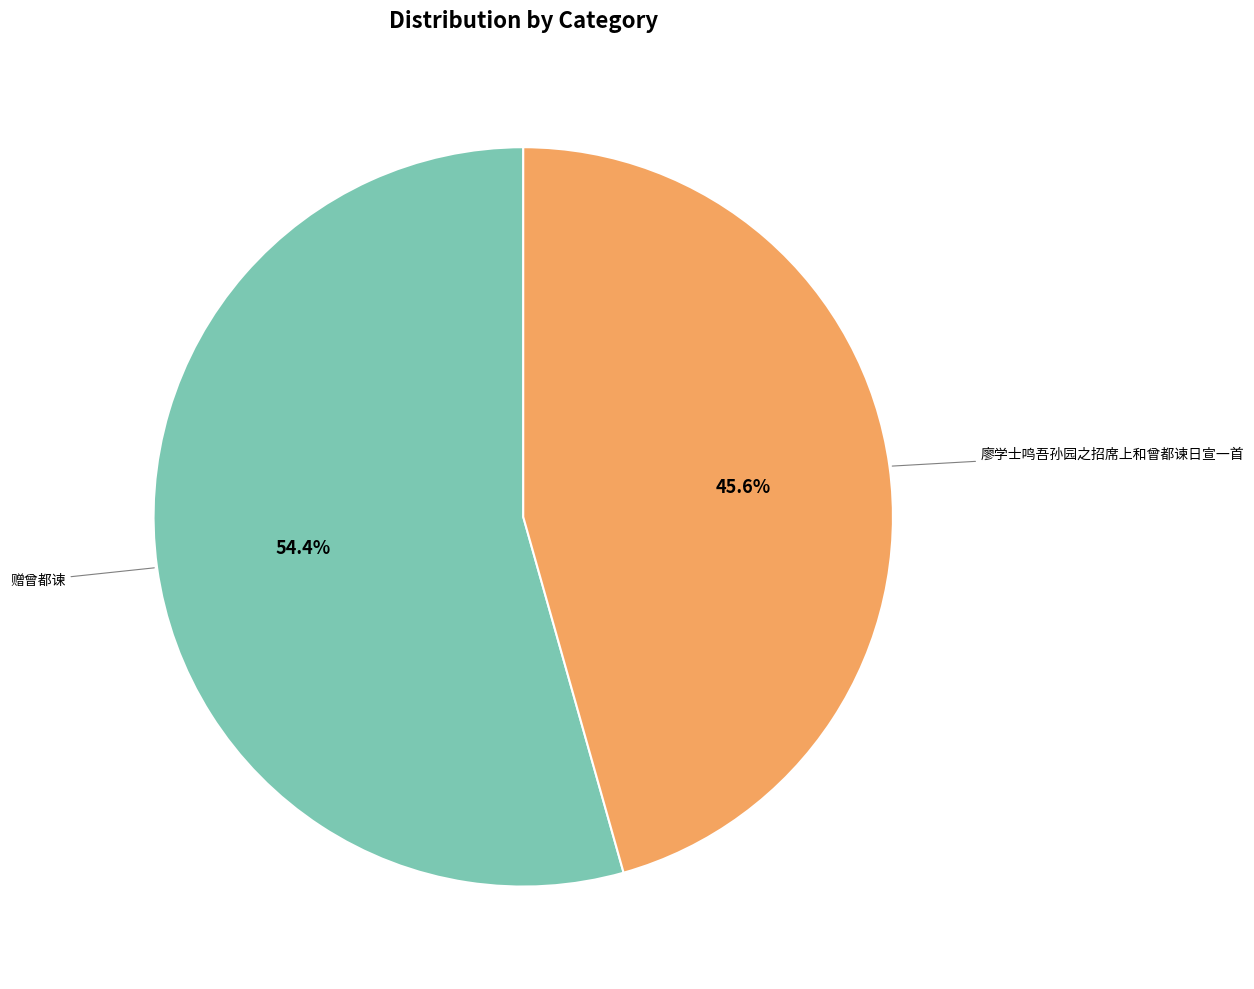

Count the number of slices in the pie.

2